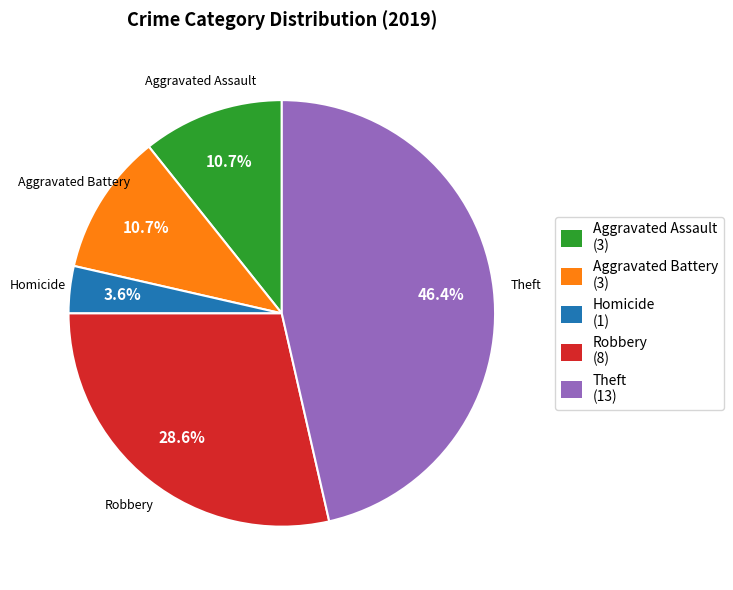

How many slices are in this pie chart?

5